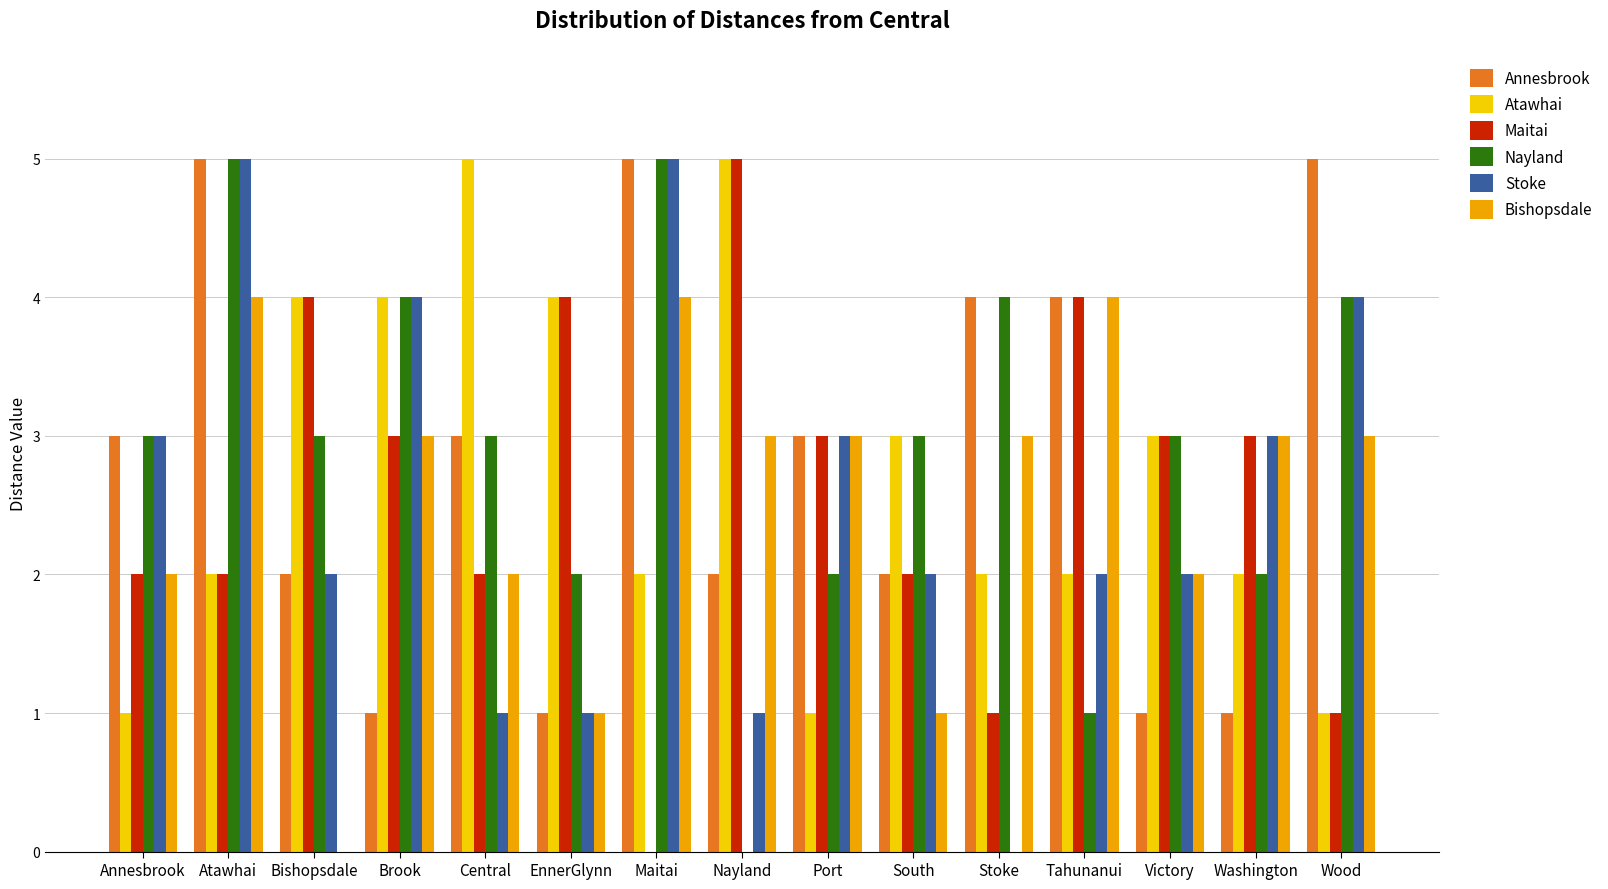

What is the maximum value for Atawhai?

5